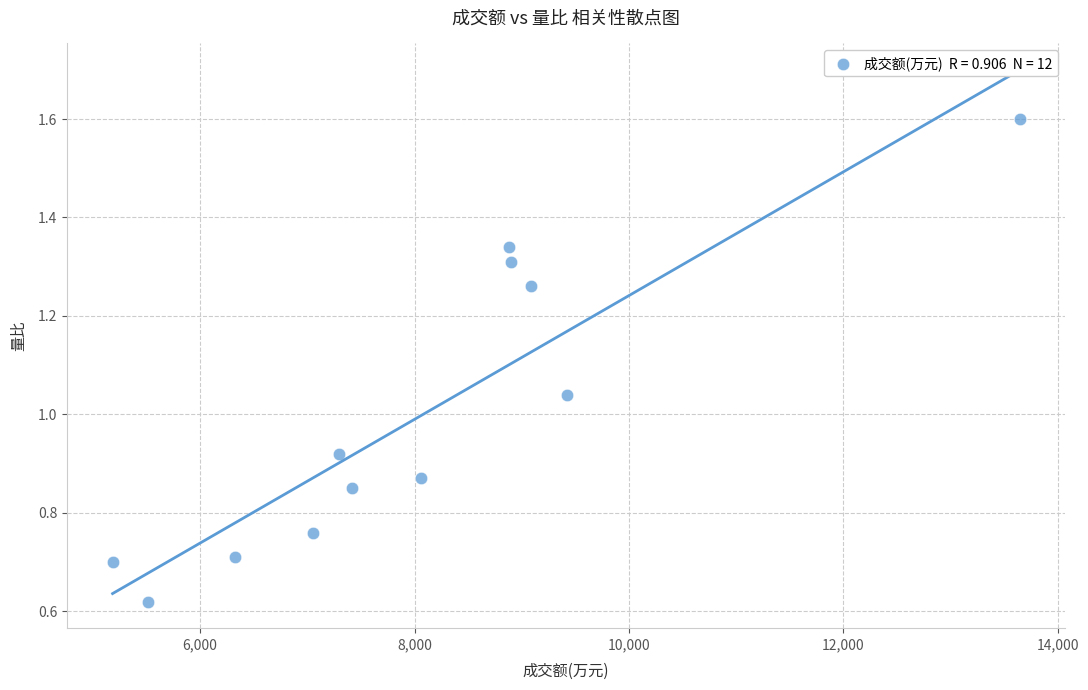

What is the range of X values (max minus min)?

8464.0